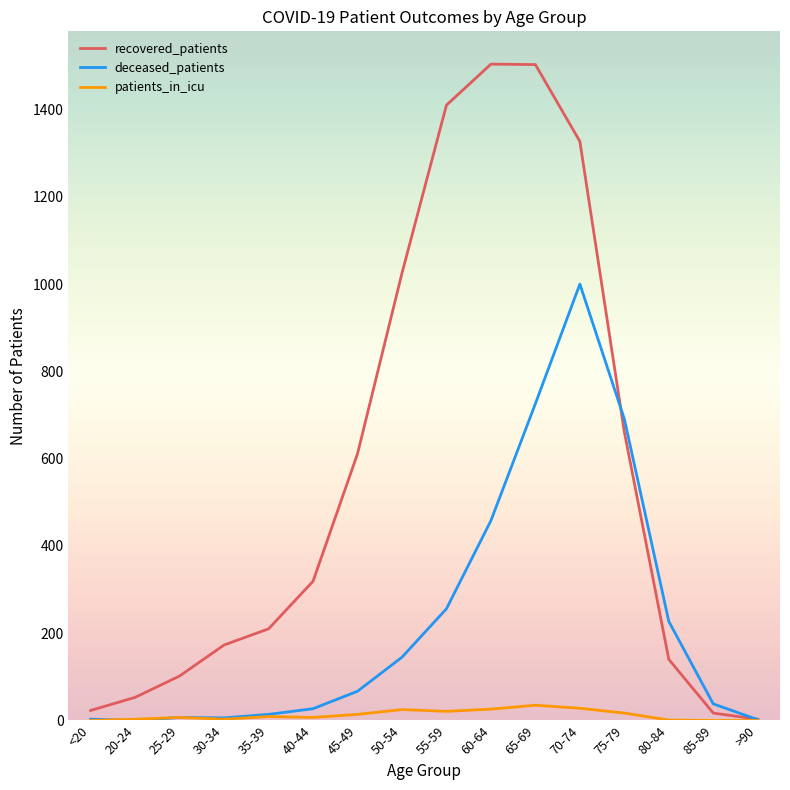

What is the sum of all patients_in_icu values?

196